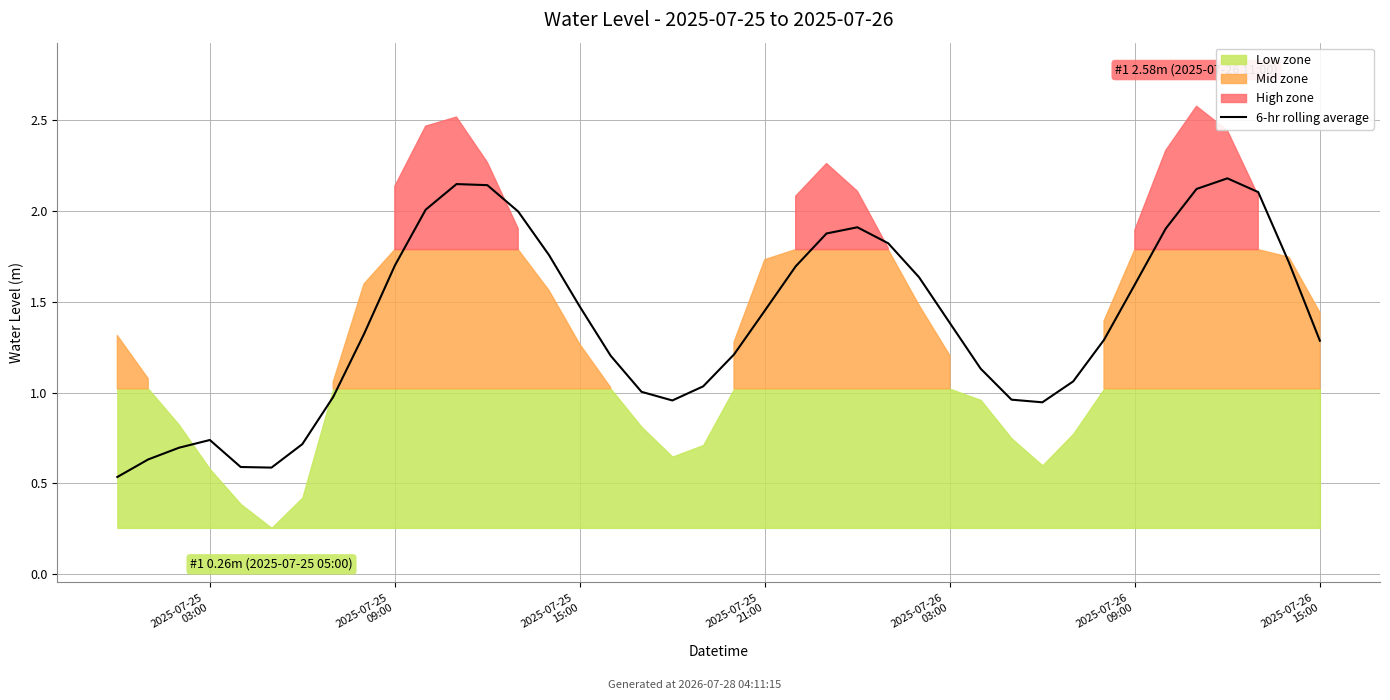

How many points are lower than both their immediate neighbors (excluding endpoints)?

3